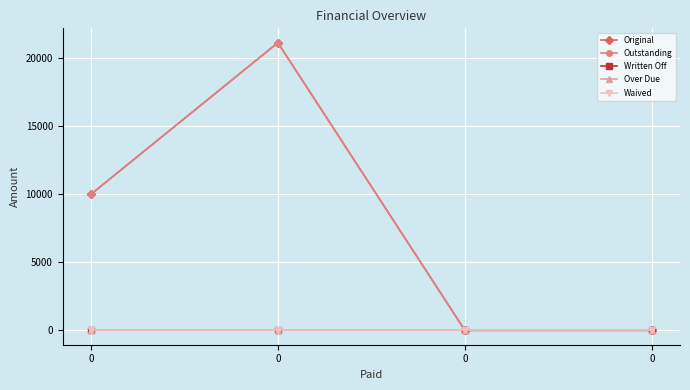

Which series changed the most between 0 and 0?

Original